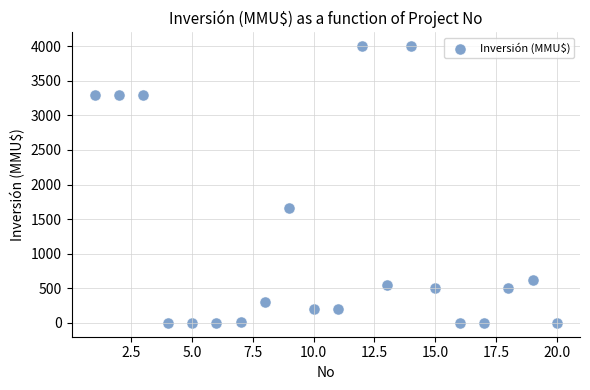

What Y value in the scatter plot is closest to 2000?

1667